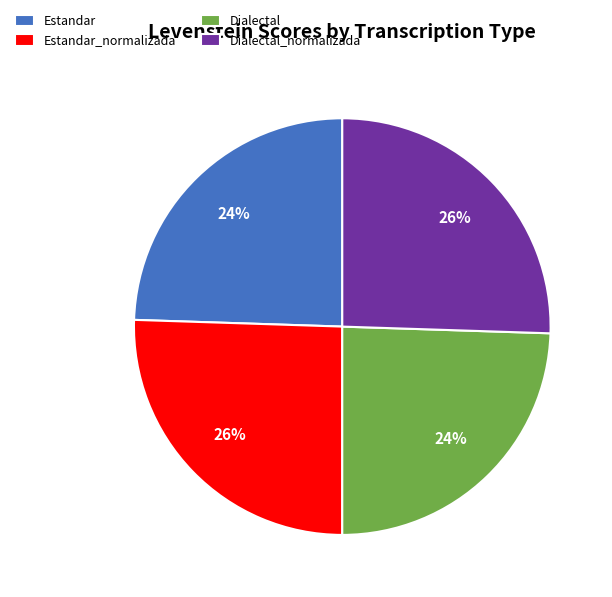

Does Dialectal account for over 50% of the chart?

No